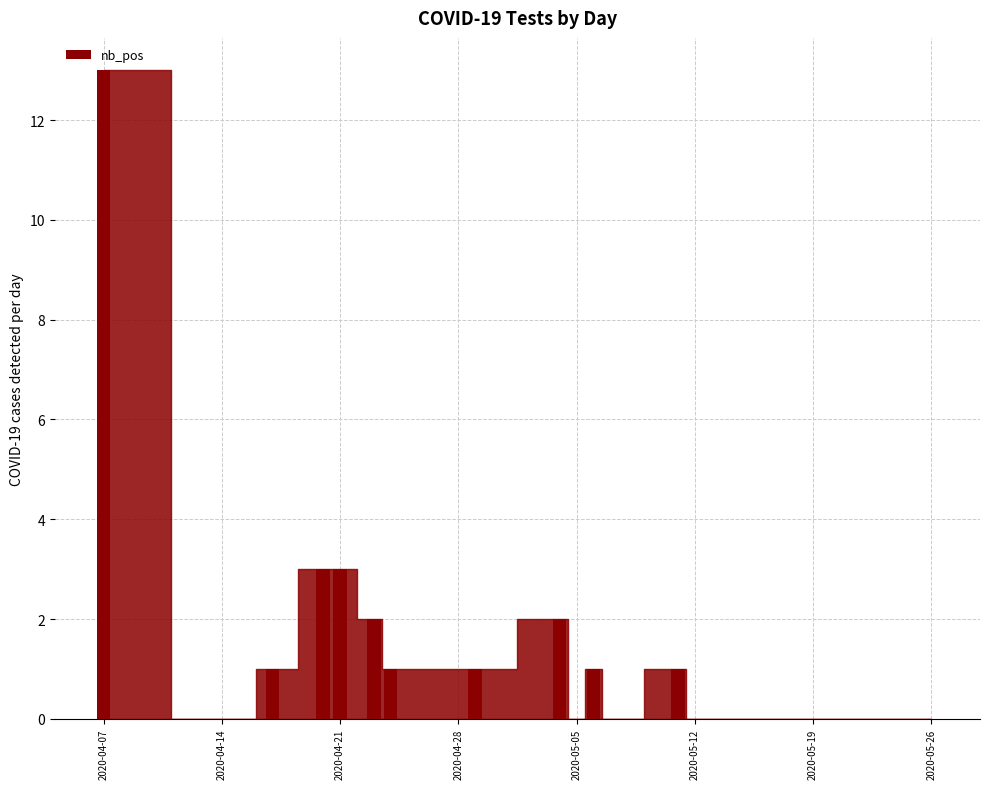

Are the bars horizontal?

No